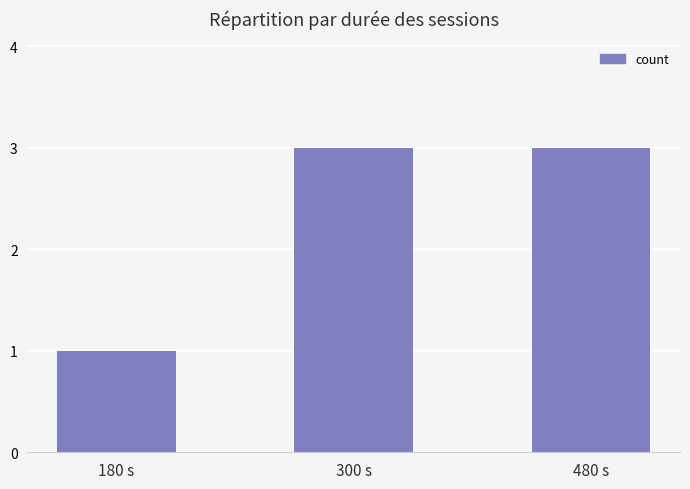

How many values are below 3?

1